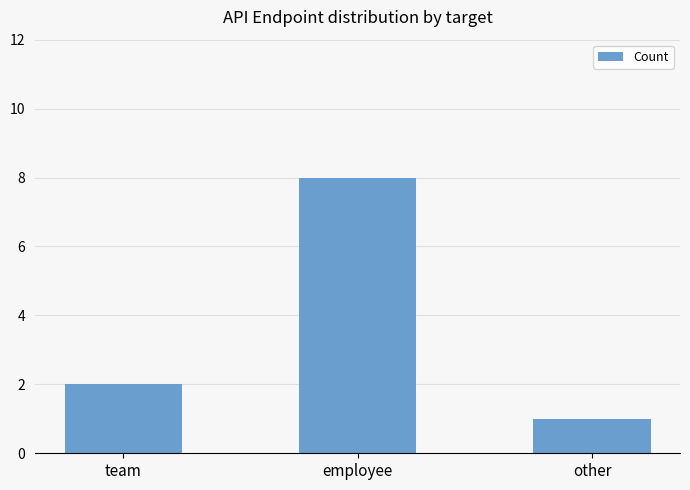

Approximately how many times larger is the value at other compared to employee?

0.1